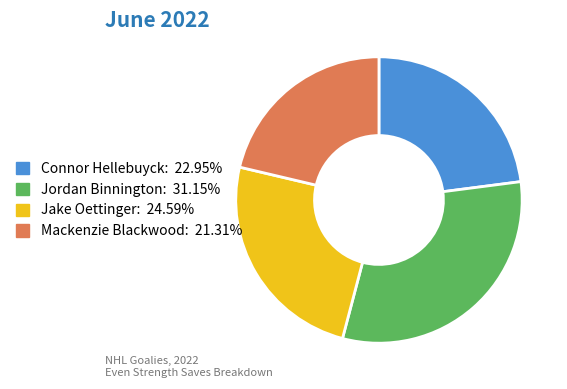

Which category has the smallest portion of the pie?

Mackenzie Blackwood